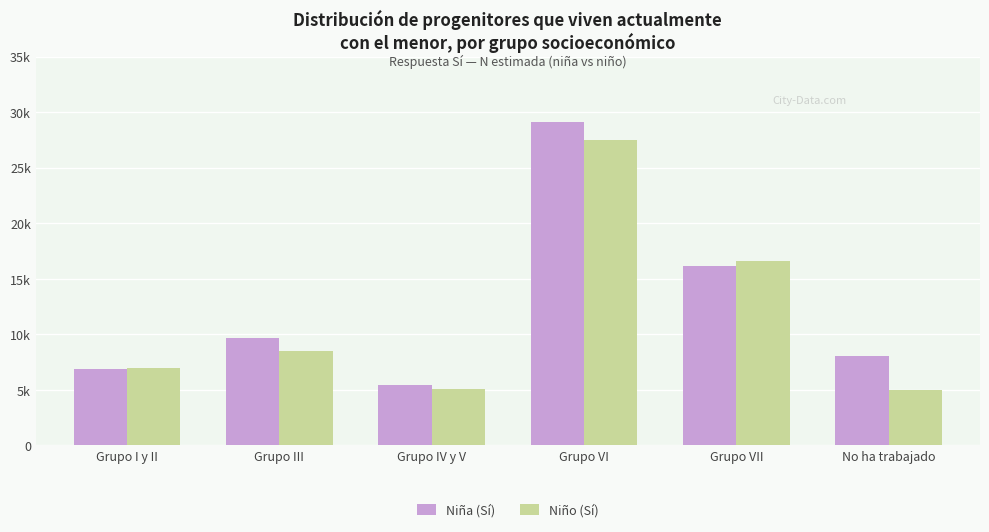

List the series in order of their overall mean, highest first.

Niña (Sí), Niño (Sí)